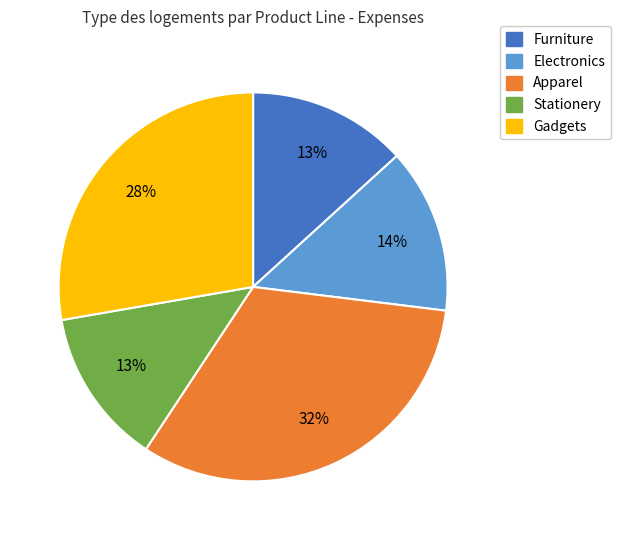

To the nearest percent, what is the difference between the largest and smallest slice percentages?

19%